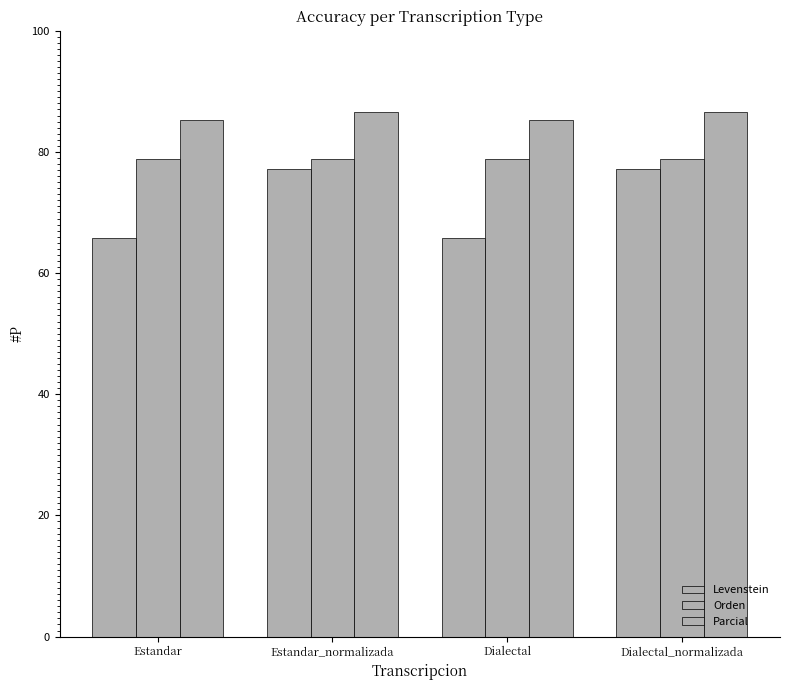

The Levenstein series shows 65.9 at Dialectal. True or false?

True